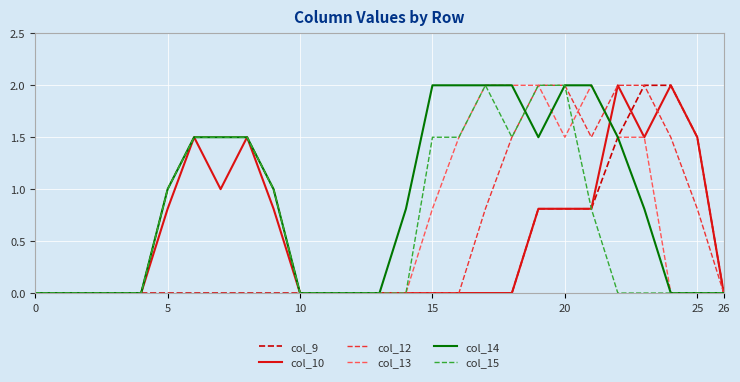

What is the greatest value displayed?

2.0